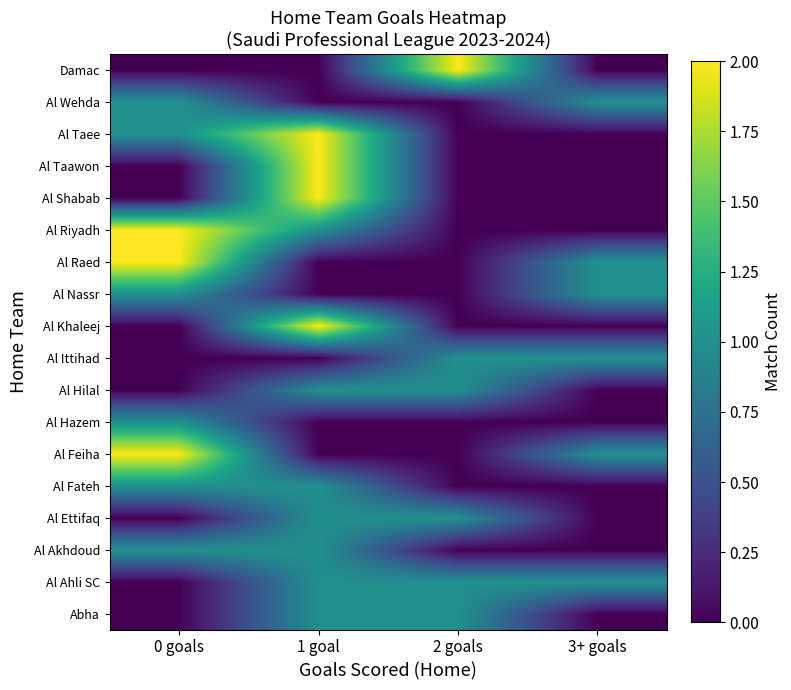

What is the spread (max minus min) of values at 0 goals?

2